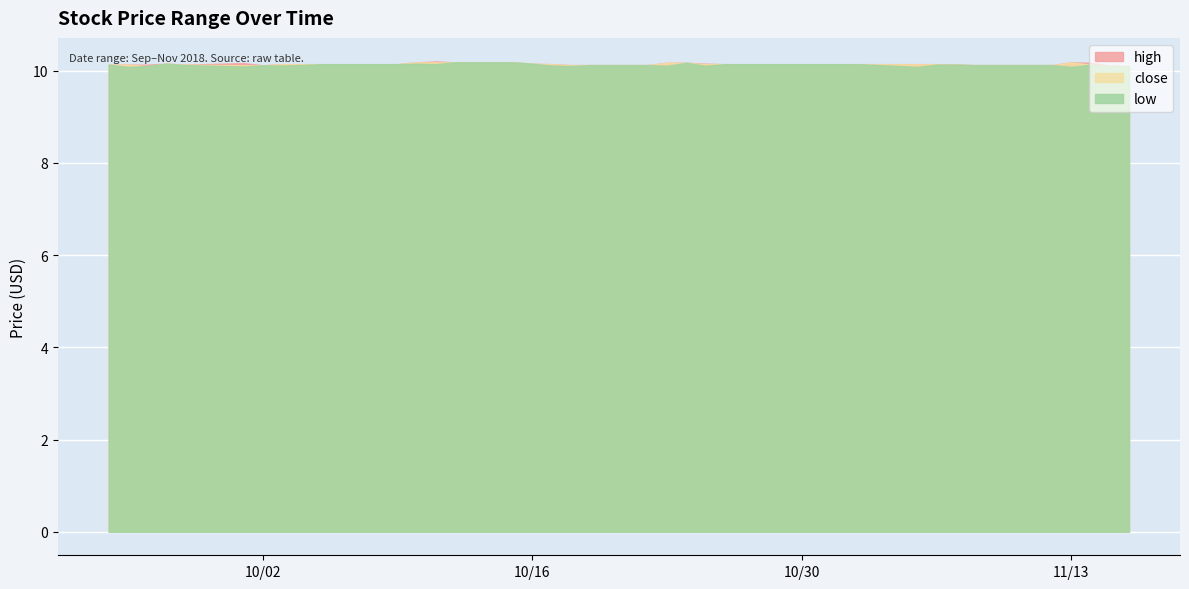

How many data points does each series have?

40